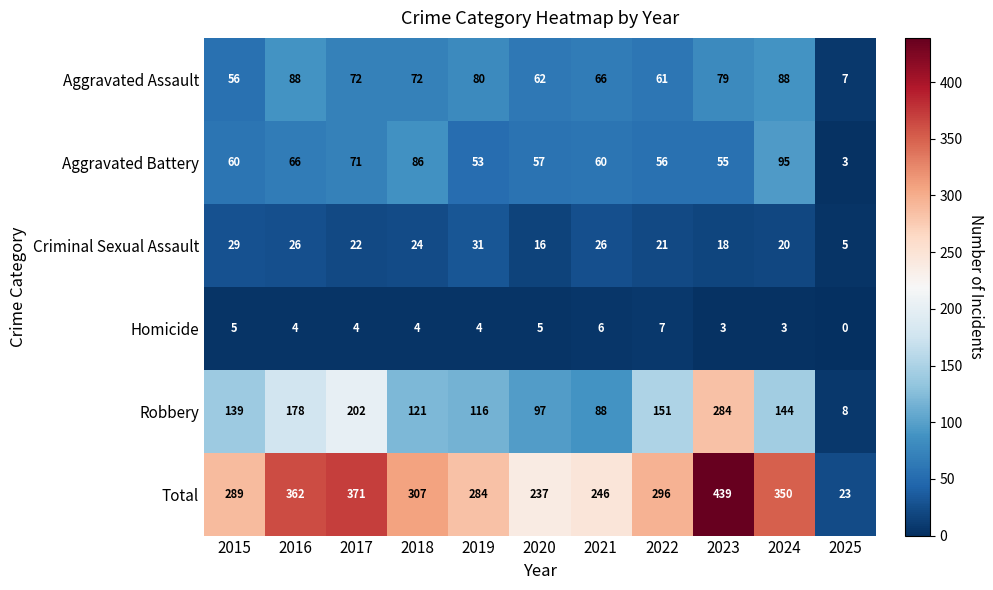

True or false: Aggravated Assault has a value of 43 at 2021.

False